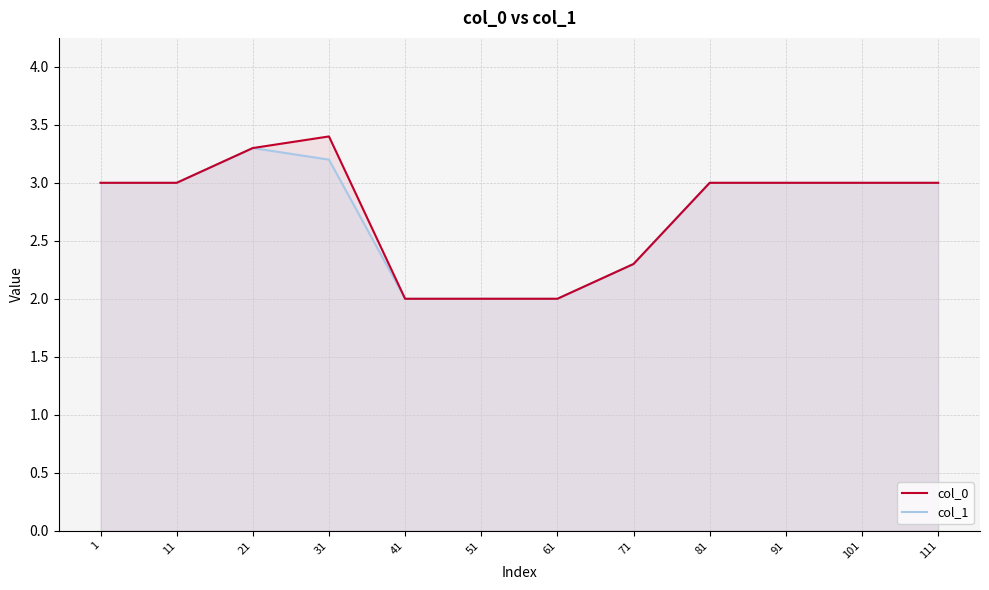

Reading right to left, transcribe all the data shown in this chart.

col_0: 3.0	3.0	3.0	3.0	2.3	2.0	2.0	2.0	3.4	3.3	3.0	3.0
col_1: 3.0	3.0	3.0	3.0	2.3	2.0	2.0	2.0	3.2	3.3	3.0	3.0